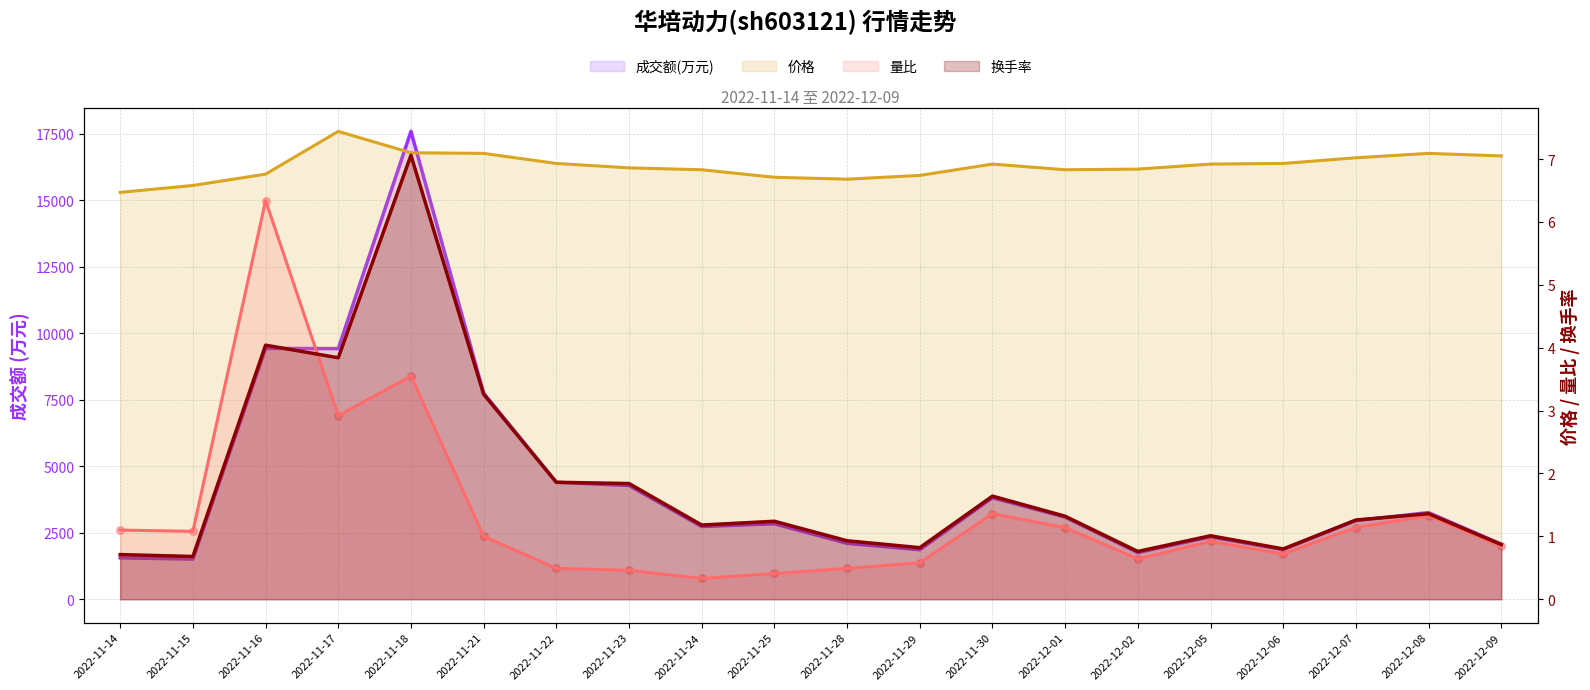

Which series has the largest total across all categories?

成交额(万元)